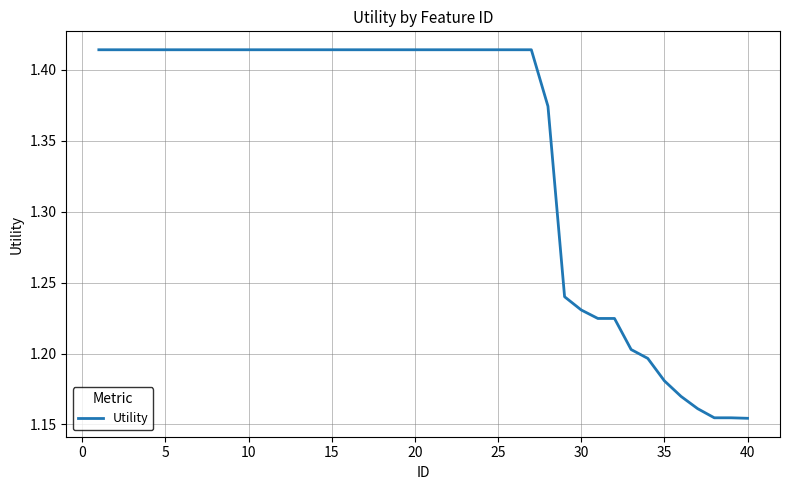

What is the maximum value shown in the chart?

1.4